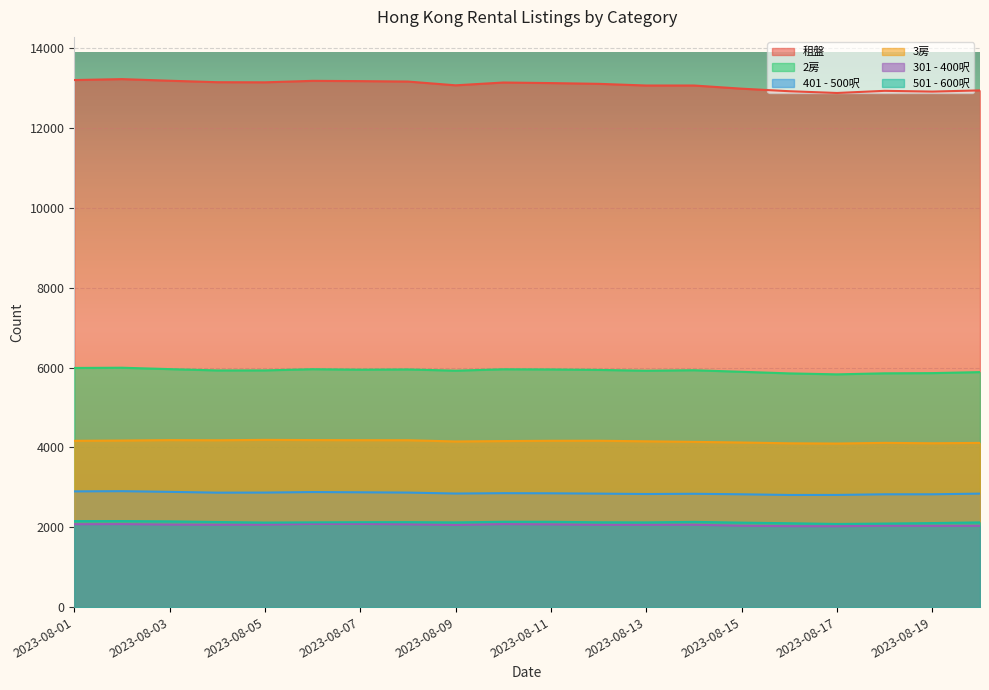

What is the difference between the second highest and second lowest values in the 301 - 400呎 series?

56